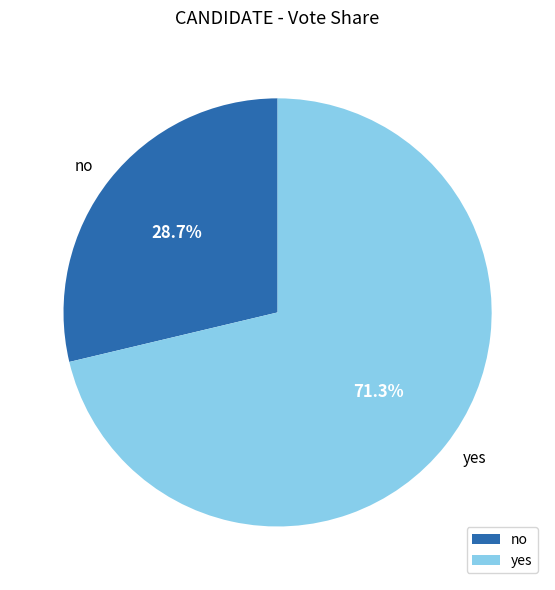

Which slice is the smallest?

no